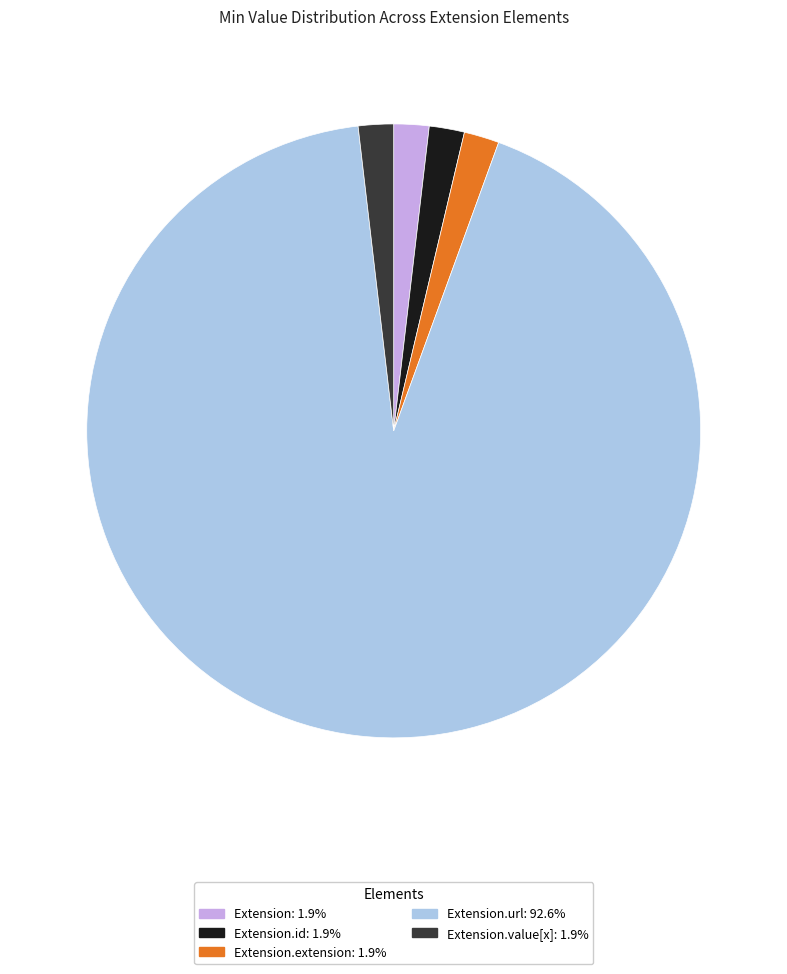

Is there a majority slice in this chart?

Yes